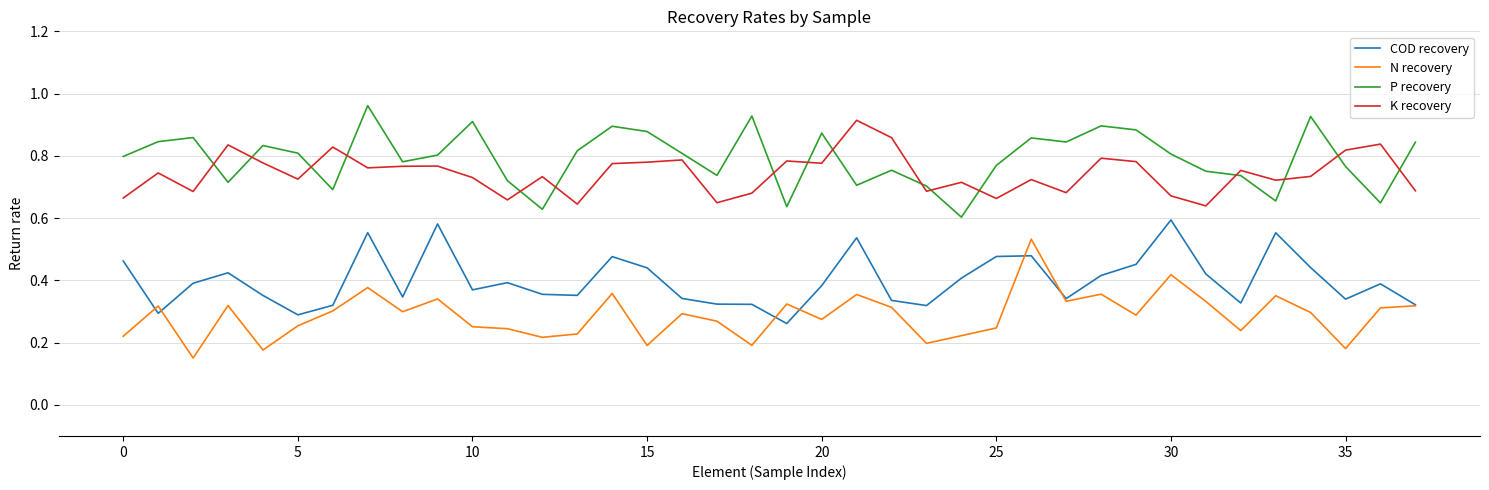

True or false: N recovery has more than 0 interior local peaks.

True